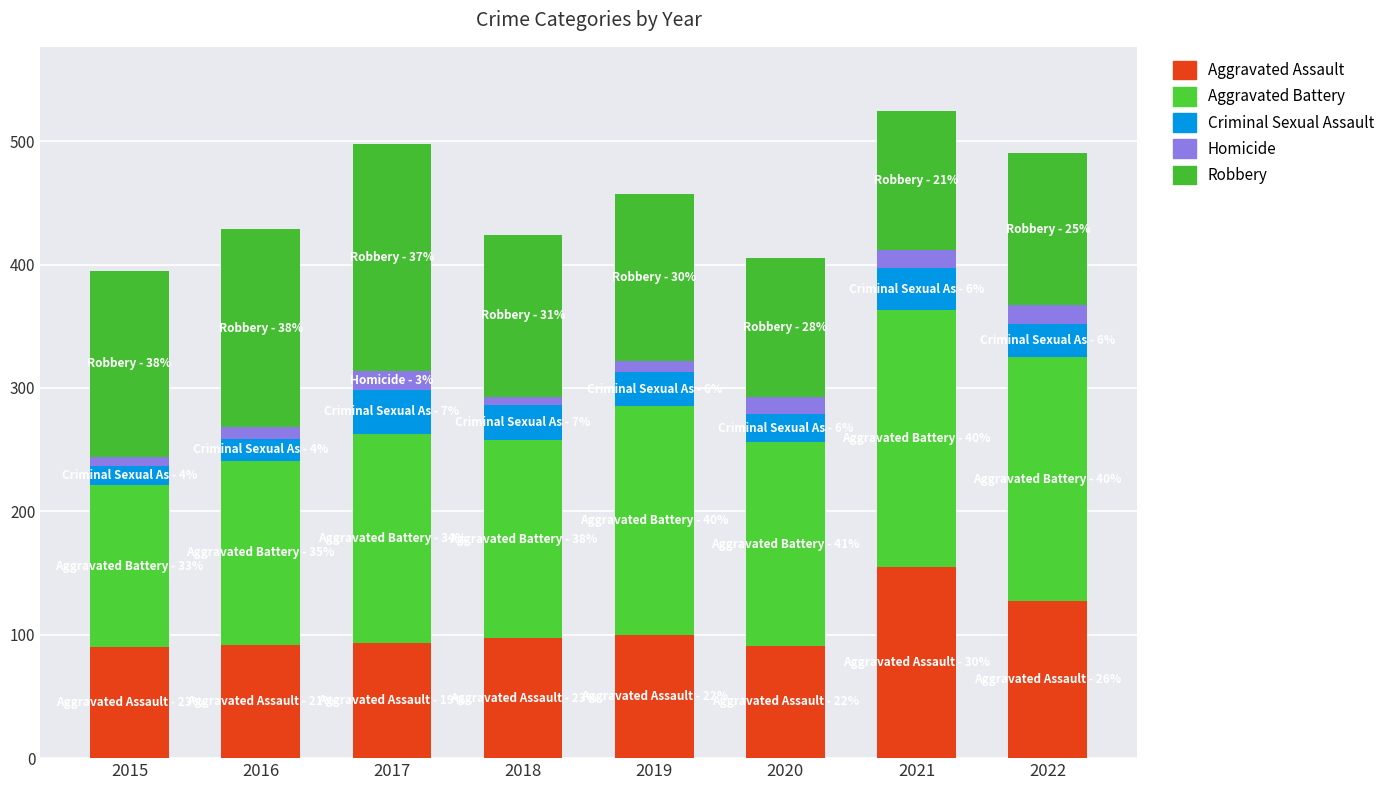

At how many categories does at least one series exceed 188?

2